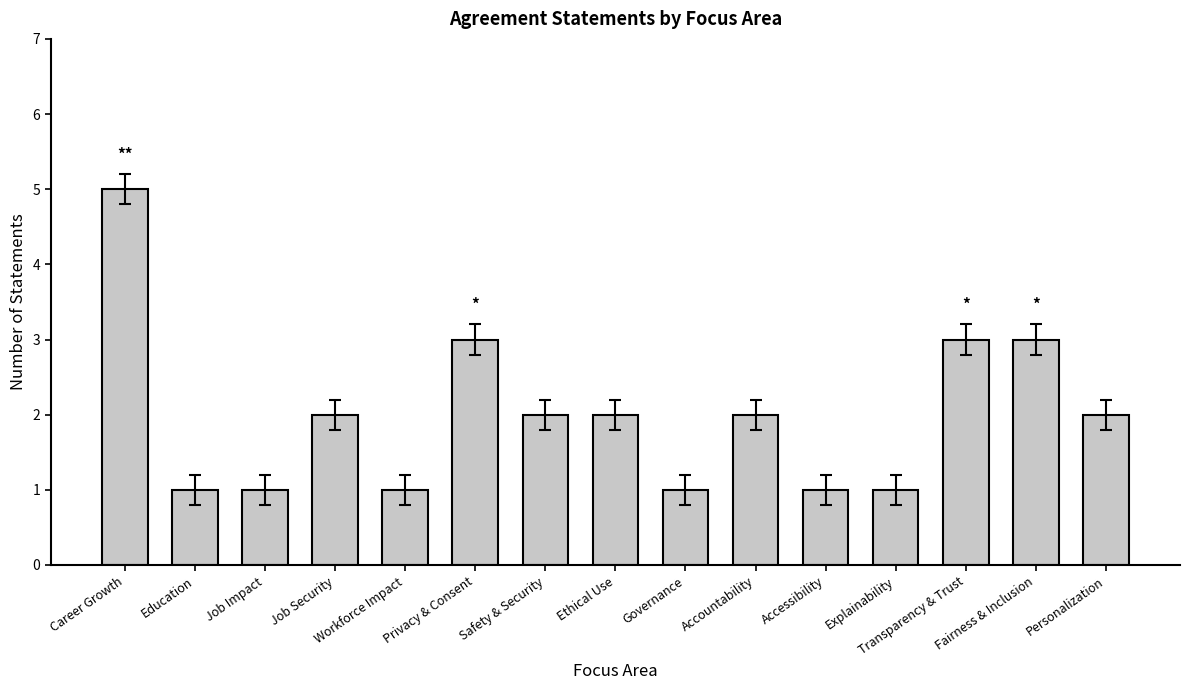

What is the value of the 5th bar from the left?

1